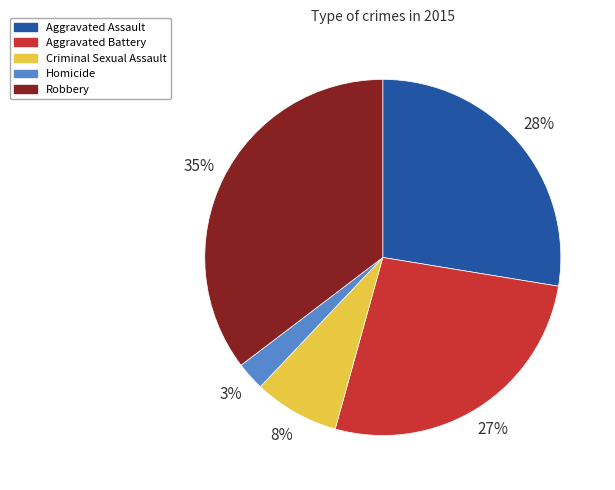

What is the largest slice in the pie chart?

Robbery